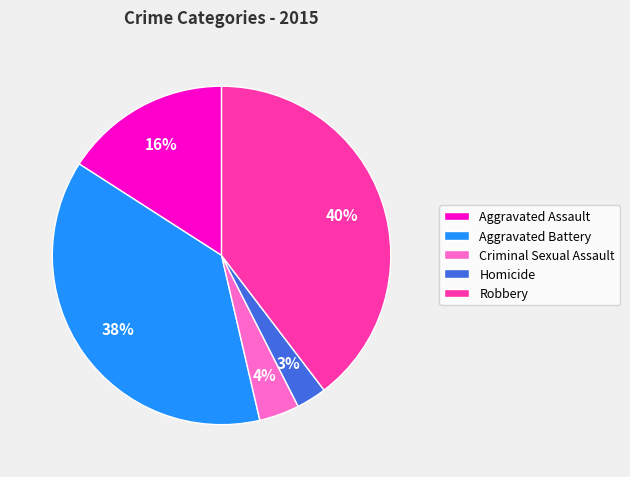

To the nearest percent, what is the difference between the largest and smallest slice percentages?

37%